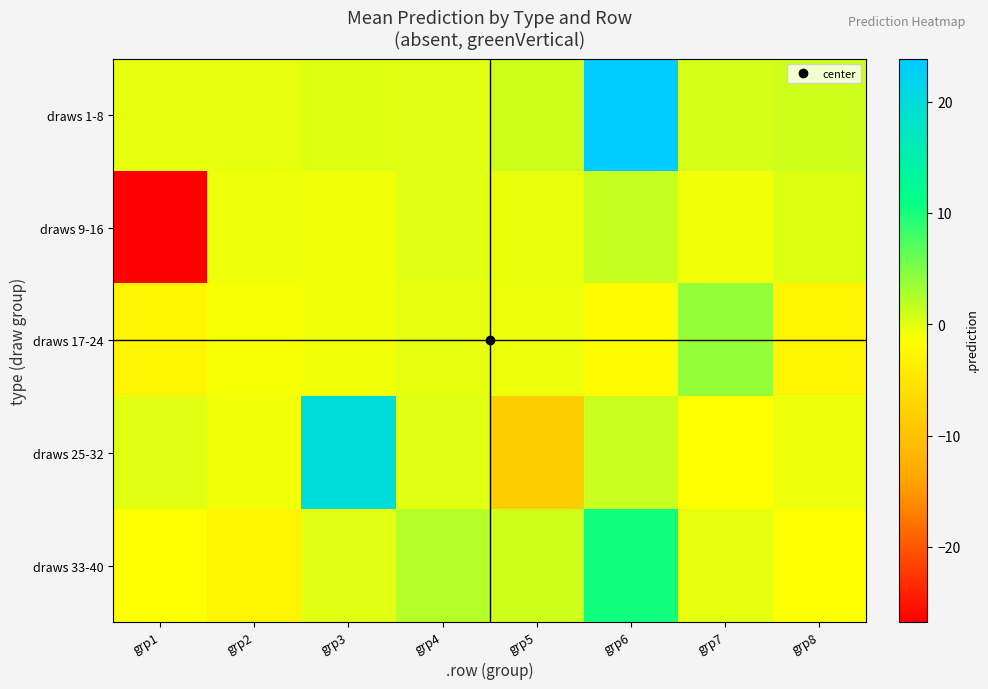

At how many categories does at least one series exceed 9?

2